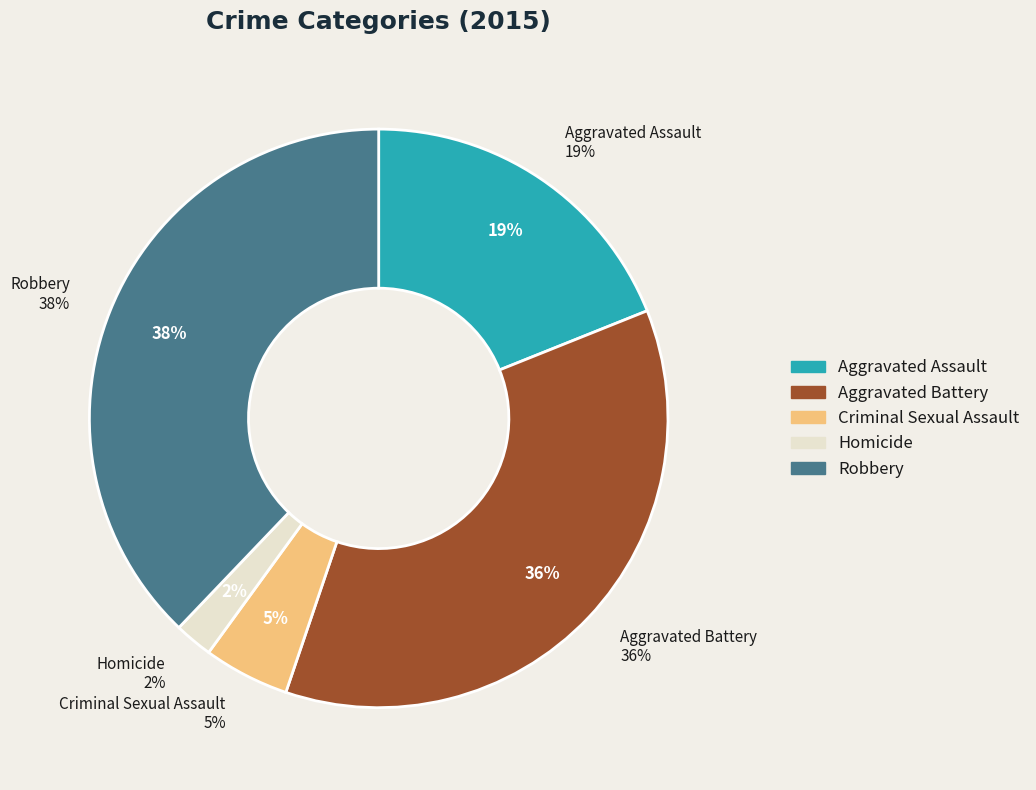

What portion of the pie excludes Criminal Sexual Assault?

95.2%